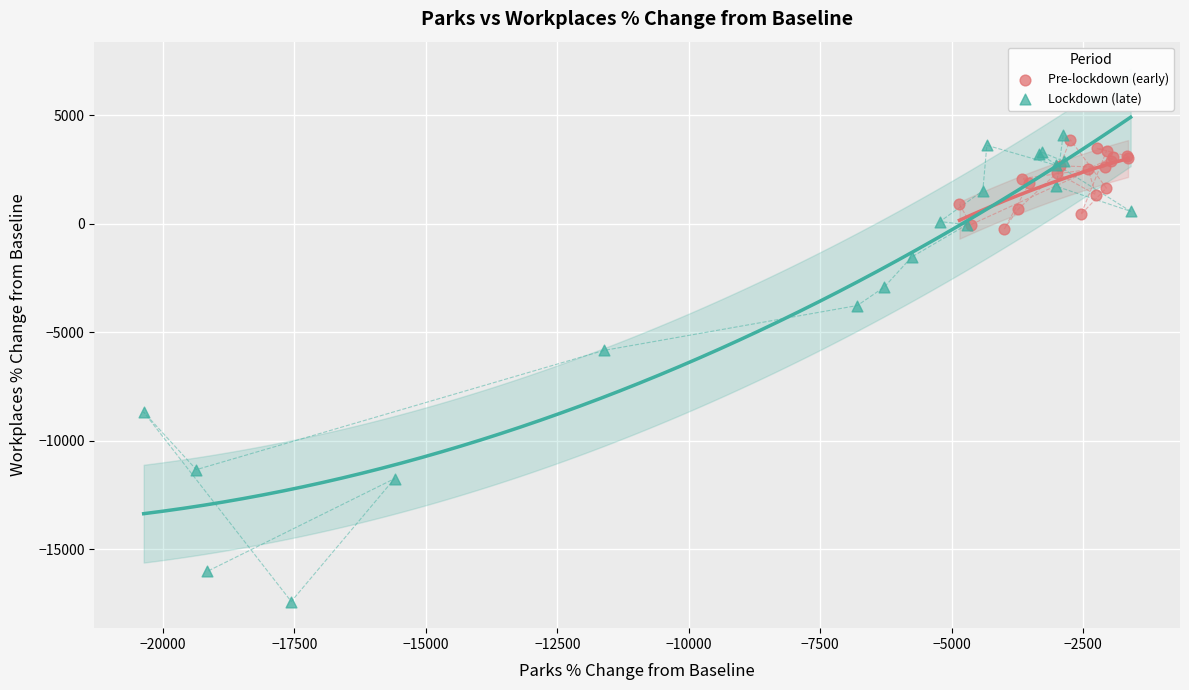

Which series has the widest spread of Y values?

Lockdown (late)